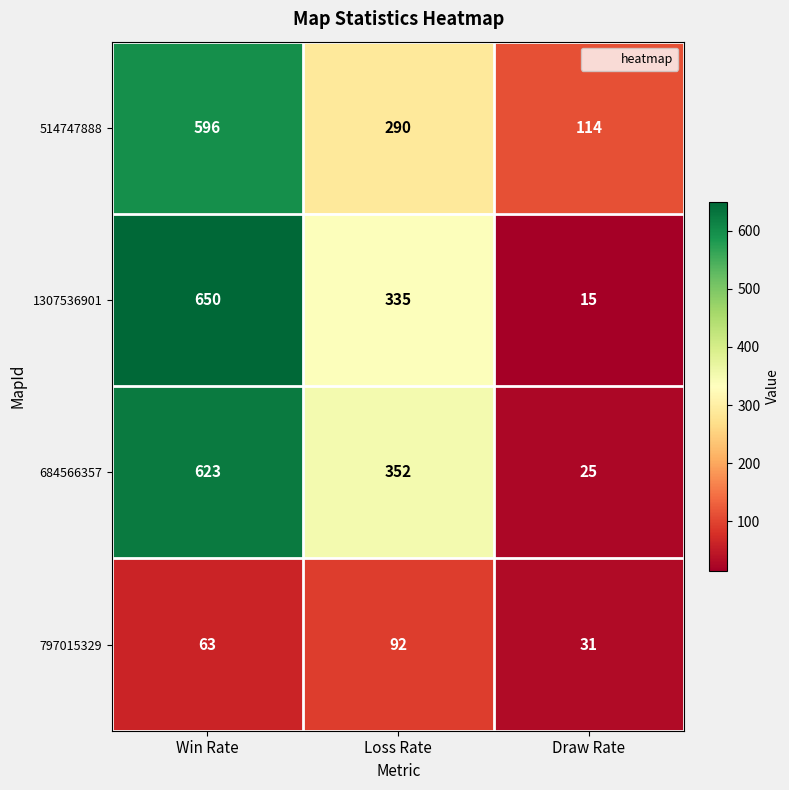

Which category has the lowest value in the 684566357 series?

Draw Rate